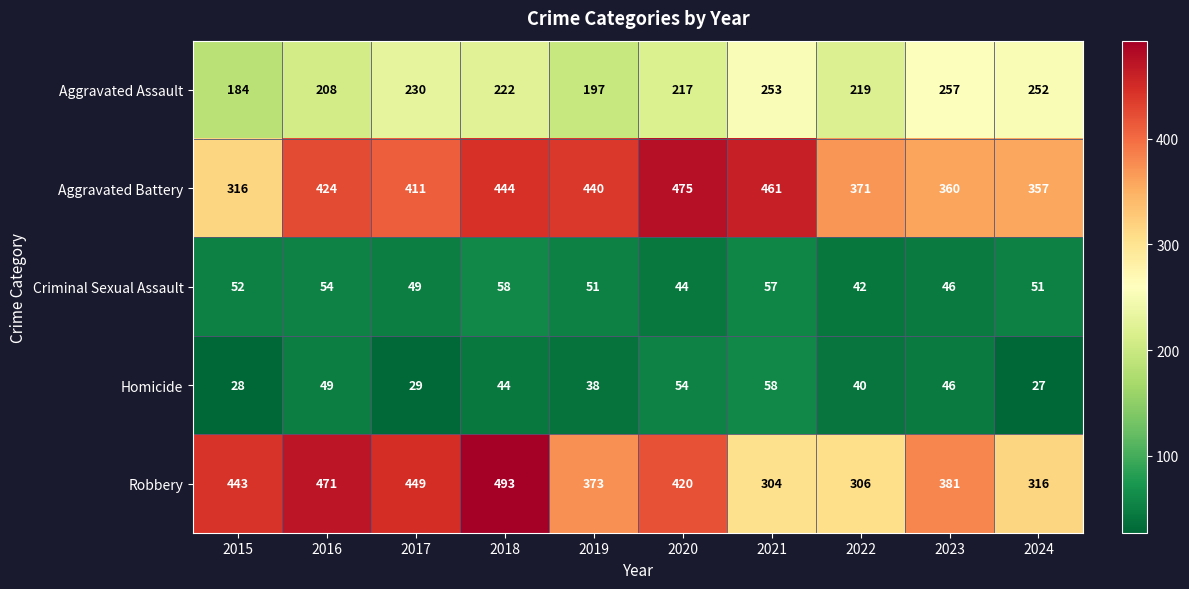

What is the difference between the maximum and minimum values in the Aggravated Assault series?

73